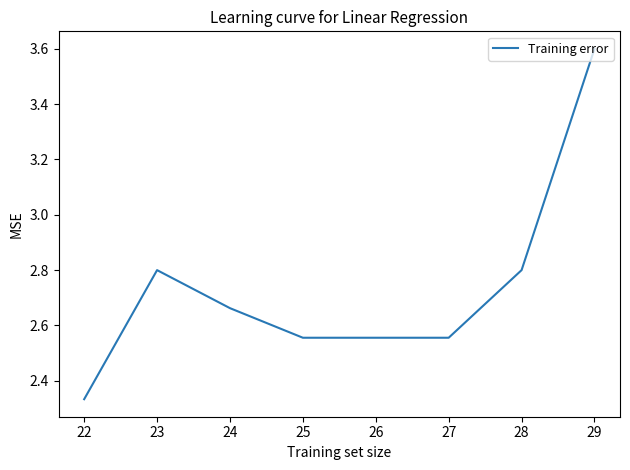

Which label corresponds to the largest value in the chart?

29